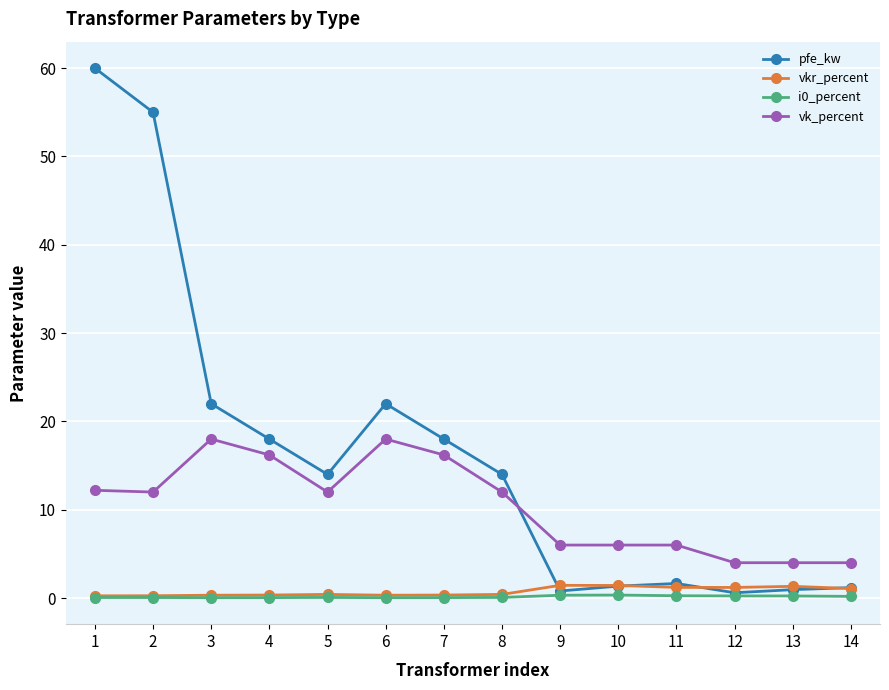

At which category is the sum across all series the highest?

1